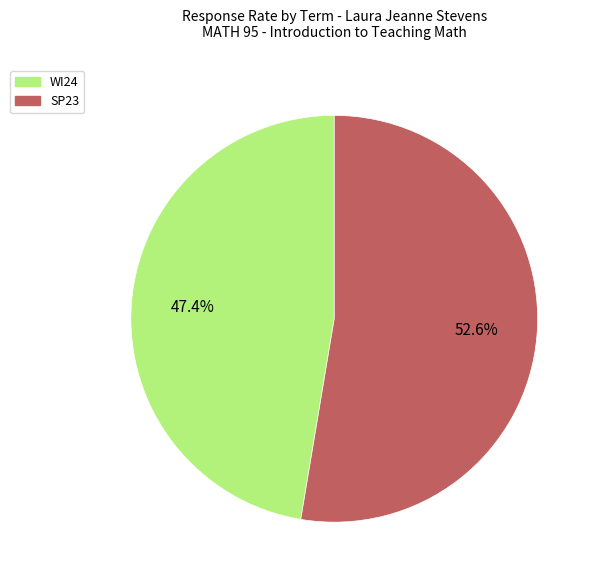

To the nearest percent, what is the average slice percentage?

50%